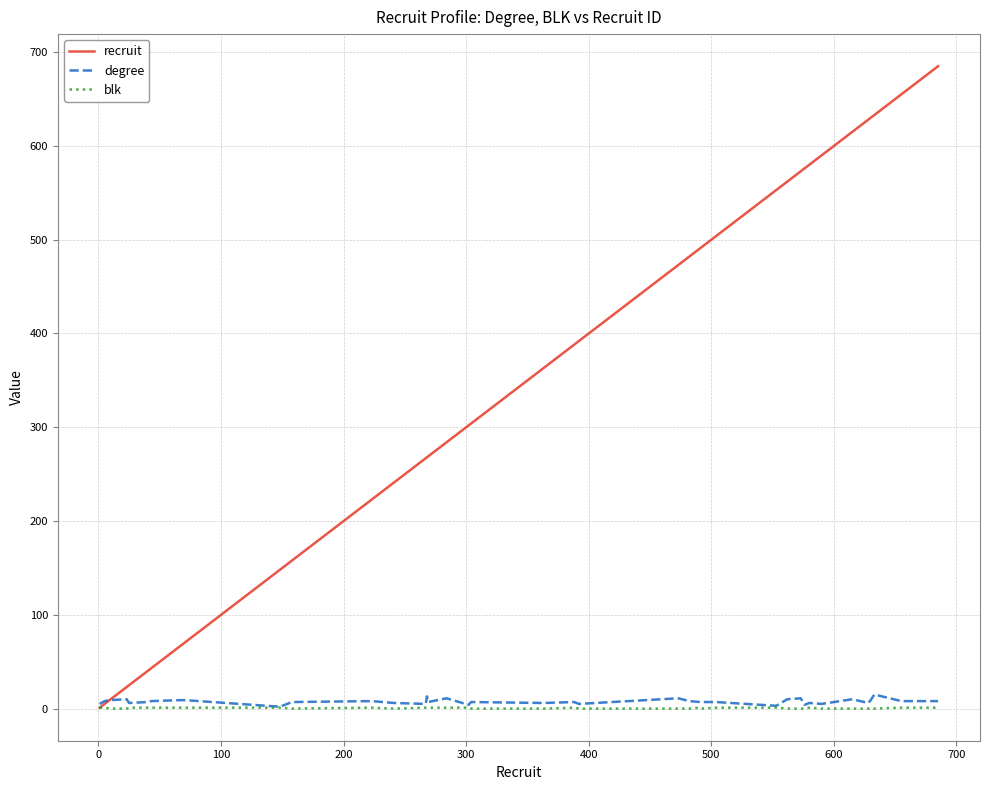

What is the highest value of the recruit series?

685